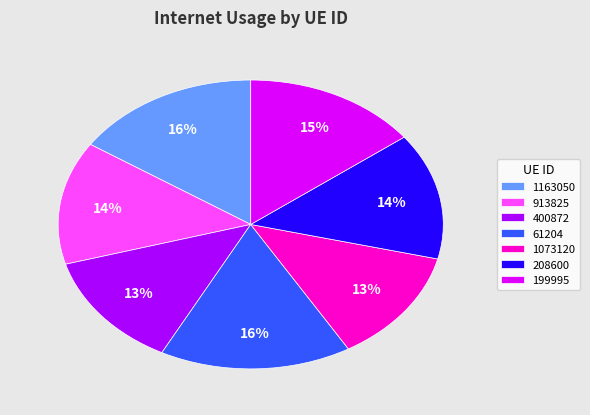

Is the sum of 1163050 and 61204 greater than half?

No